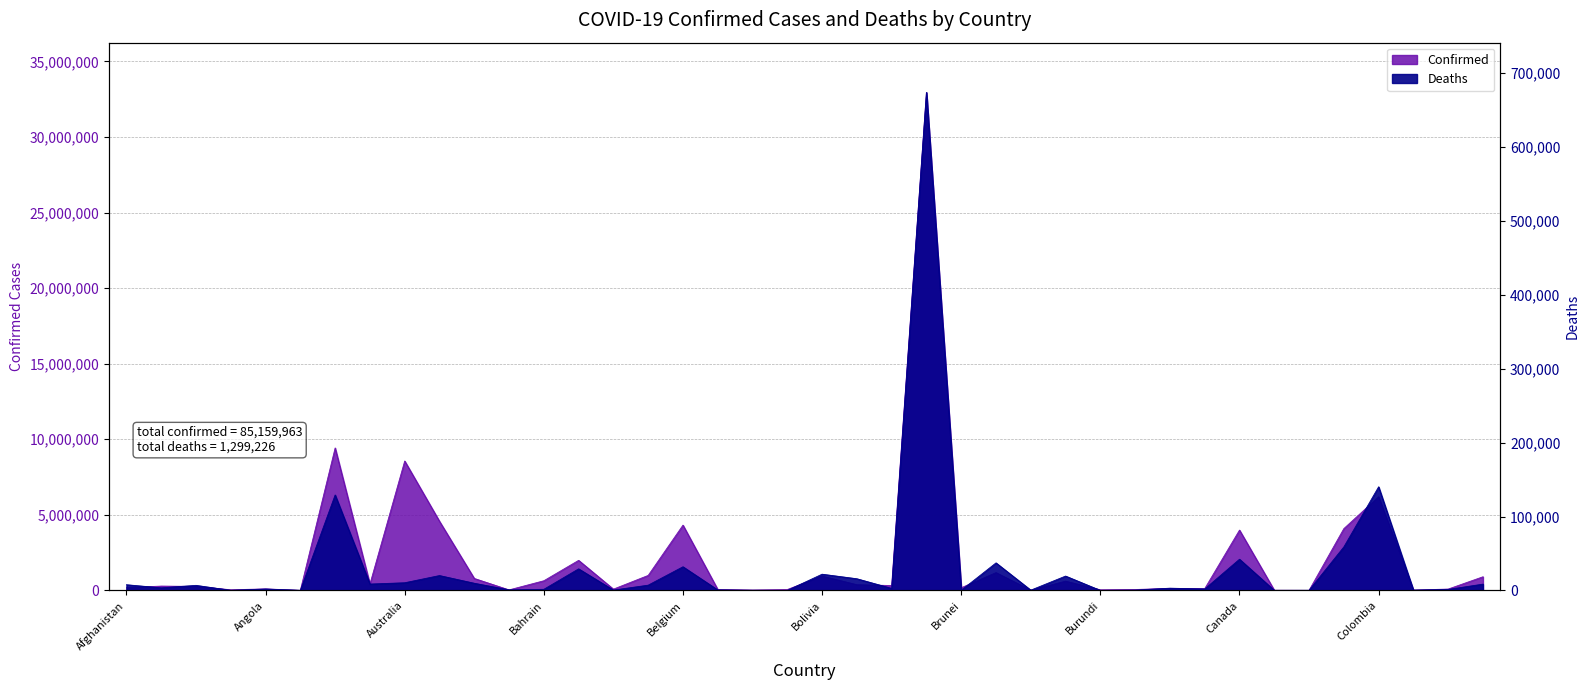

True or false: Confirmed and Deaths intersect in this chart.

False